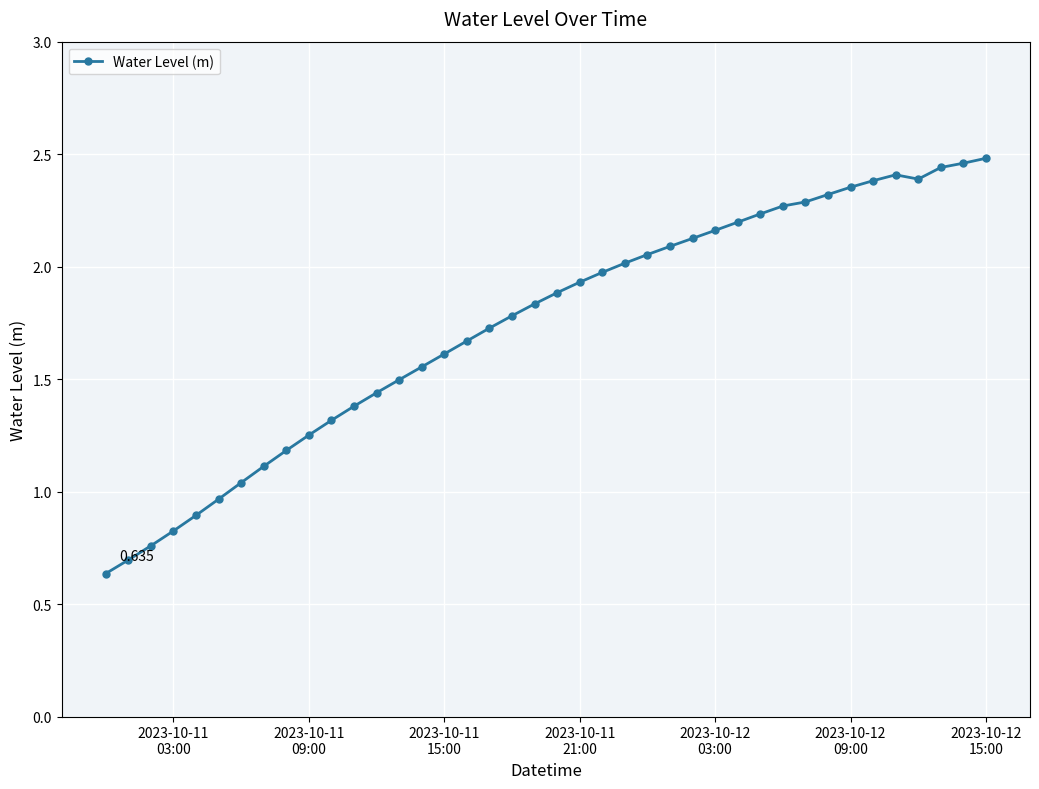

How many interior local valleys (lower than both neighbors) does the data have?

1